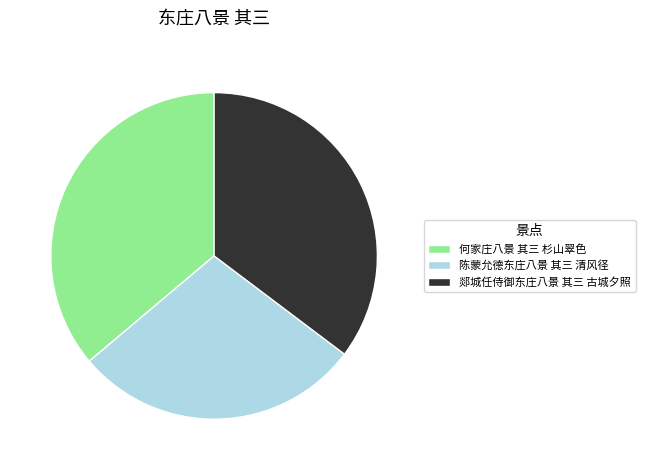

Is the sum of 何家庄八景 其三 杉山翠色 and 郯城任侍御东庄八景 其三 古城夕照 greater than half?

Yes